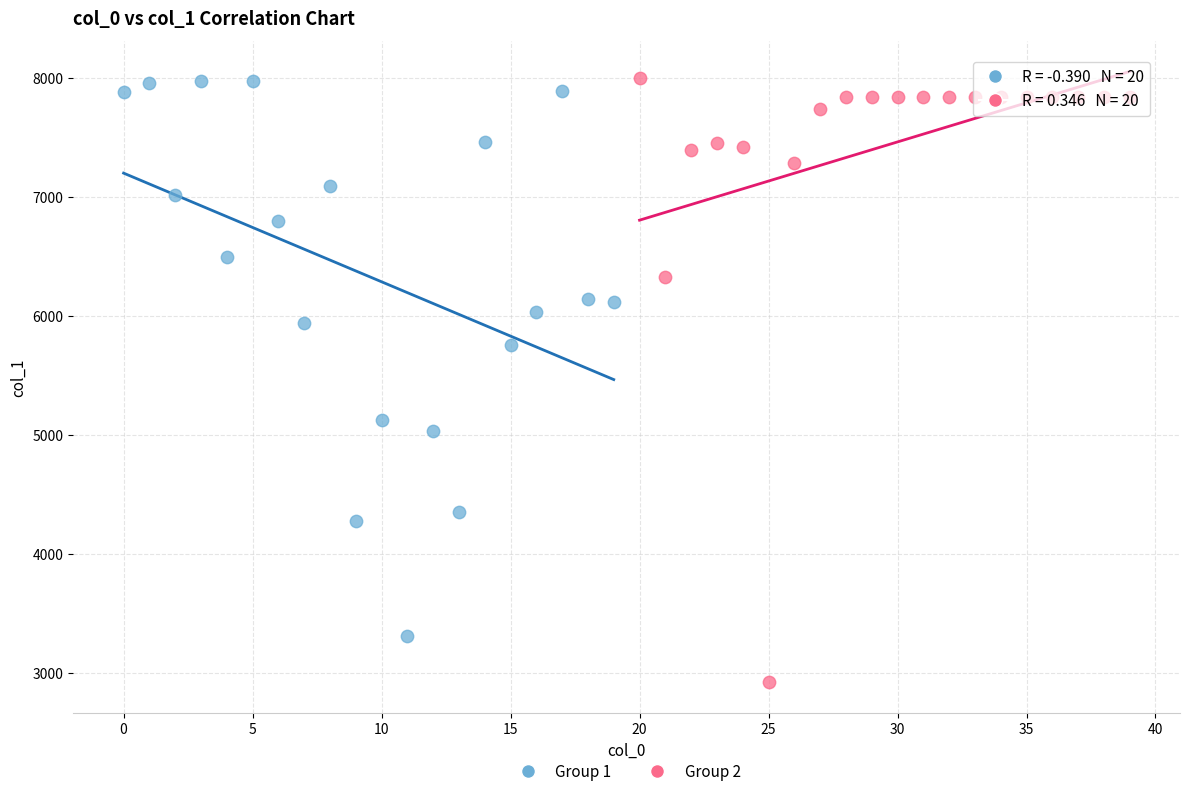

What are all the series names shown in the legend?

Group 1, Group 2